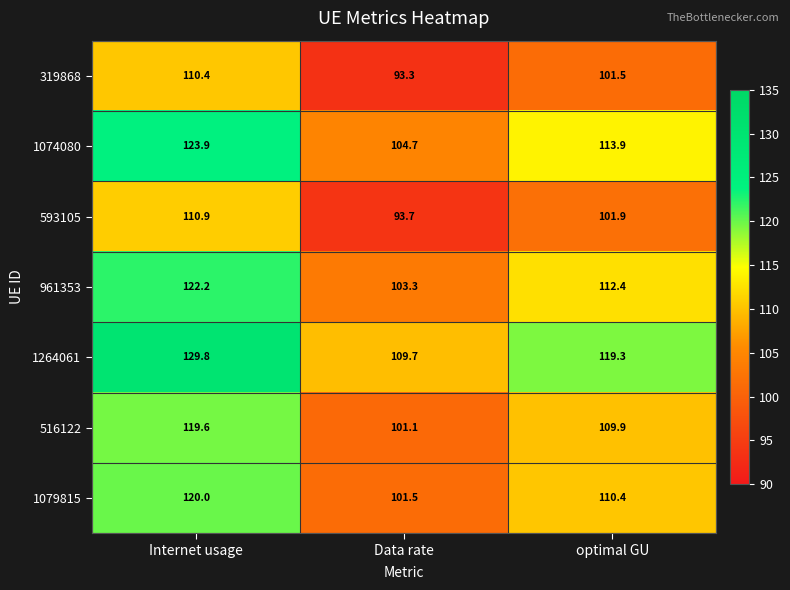

List the series in order of their peak value, highest first.

1264061, 1074080, 961353, 1079815, 516122, 593105, 319868